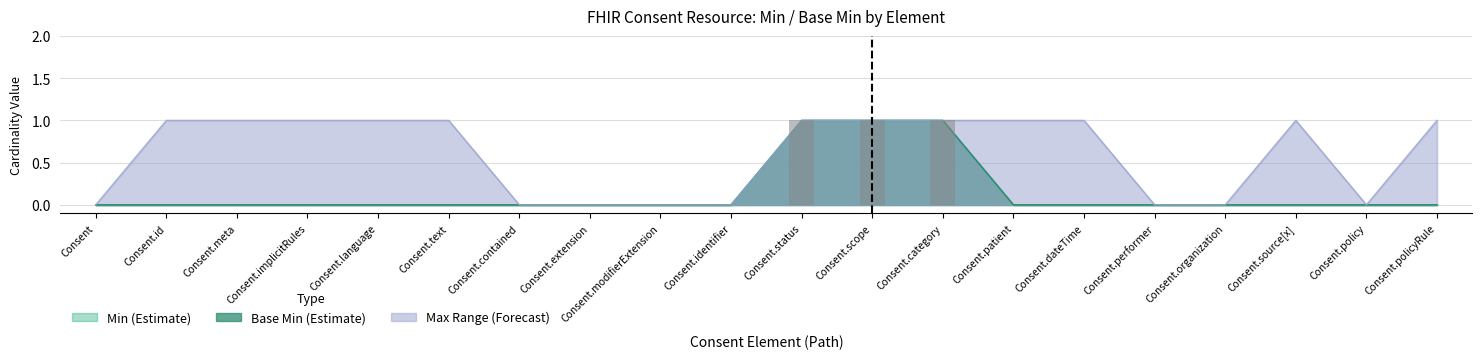

What is the difference between the highest and lowest values at Consent.implicitRules?

1